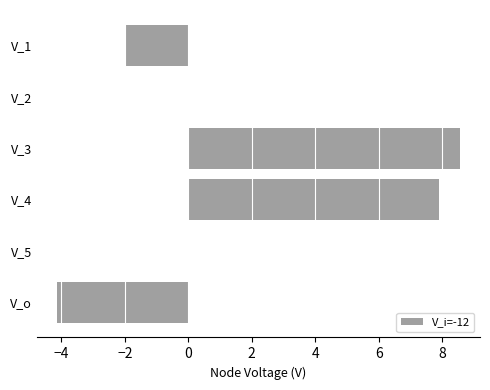

Which label corresponds to the largest value in the chart?

V_3